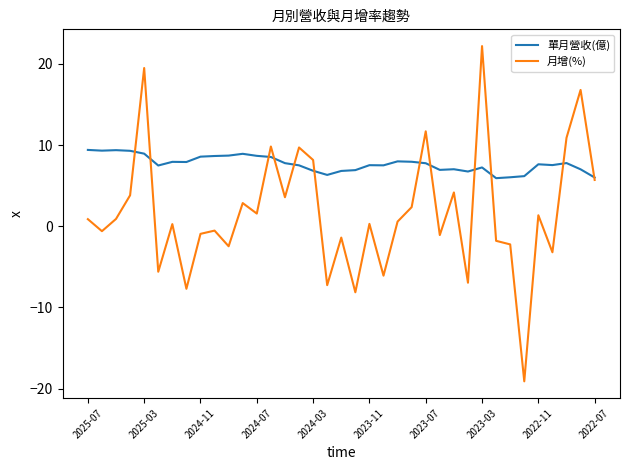

What is the minimum value for 單月營收(億)?

5.9